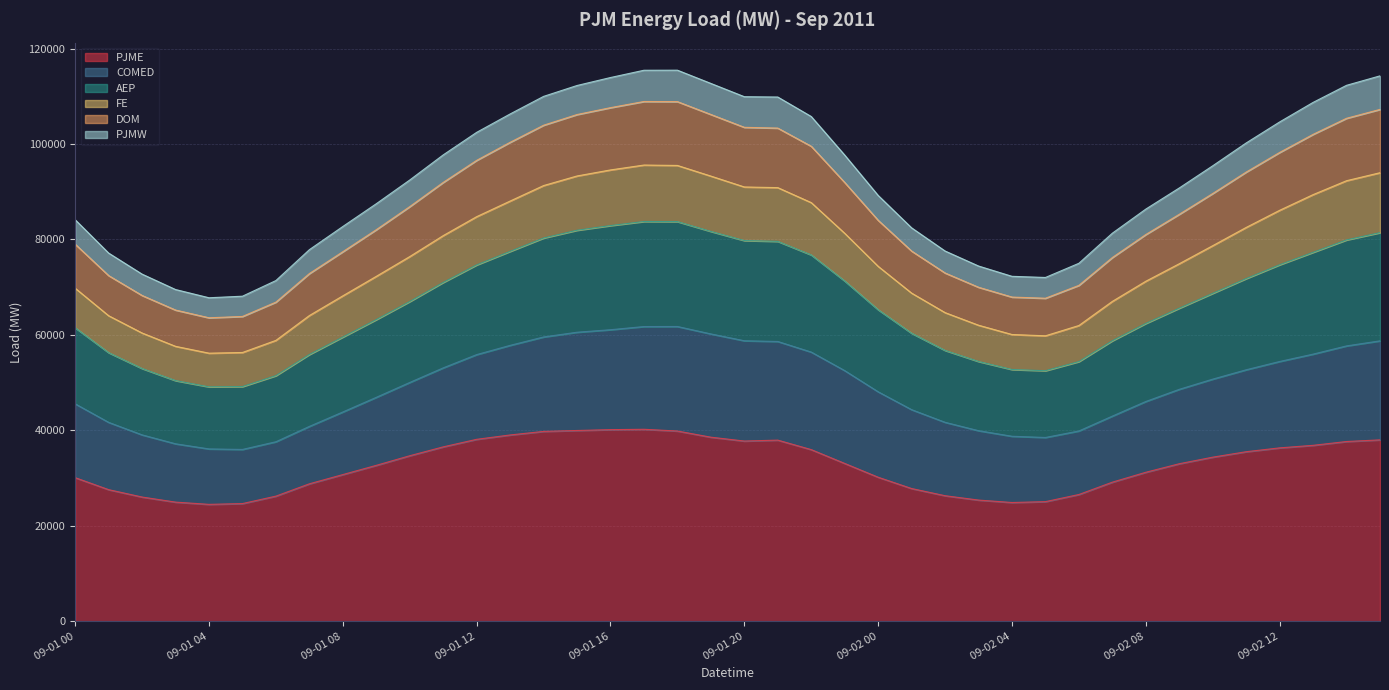

What is the lowest value of the PJME series?

24502